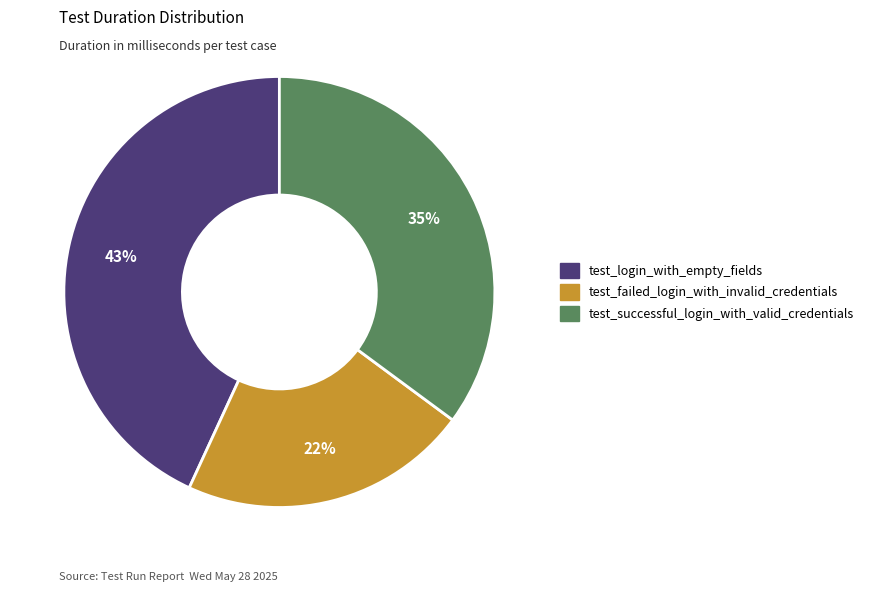

Between test_failed_login_with_invalid_credentials and test_login_with_empty_fields, which is larger?

test_login_with_empty_fields